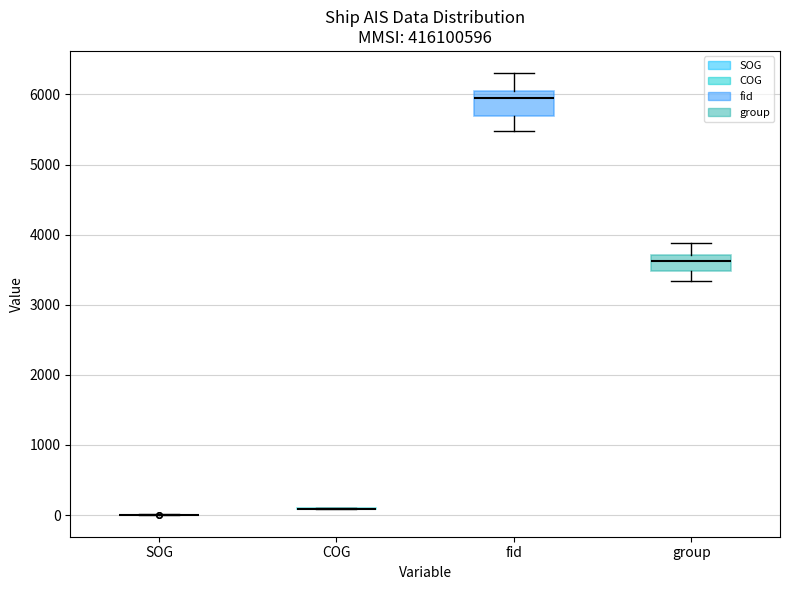

Reading left to right, transcribe this box plot: for each box, give where its median line is, the range the box spans, and where its two whiskers end, as read against the y-axis. The values are not printed on the chart, so give them approximately, as read against the axis.

SOG: box collapsed to a line at 0, whiskers 0 to 0
COG: box collapsed to a line at 100, whiskers 100 to 100
fid: median 6000 (just below the box's upper edge), box 5700 to 6000, whiskers 5500 to 6300
group: median 3600, box 3500 to 3700, whiskers 3300 to 3900